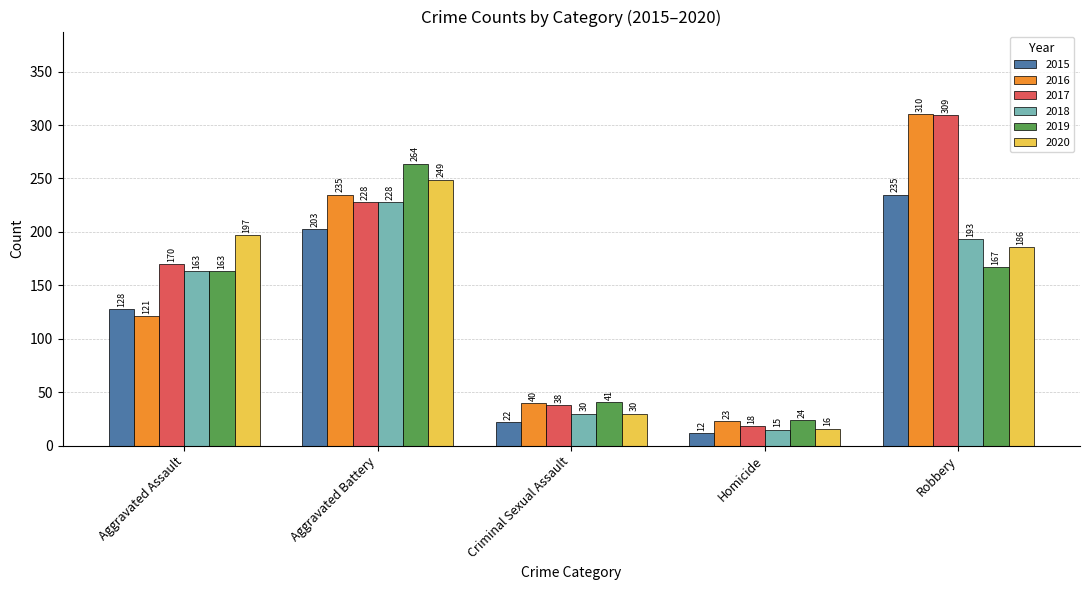

At which label does 2018 reach its minimum?

Homicide